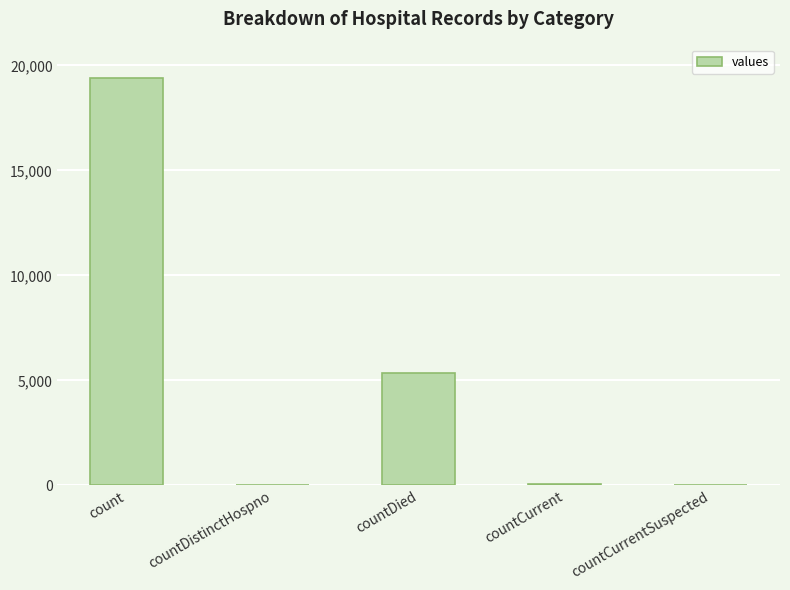

What is the sum of all values?

24875